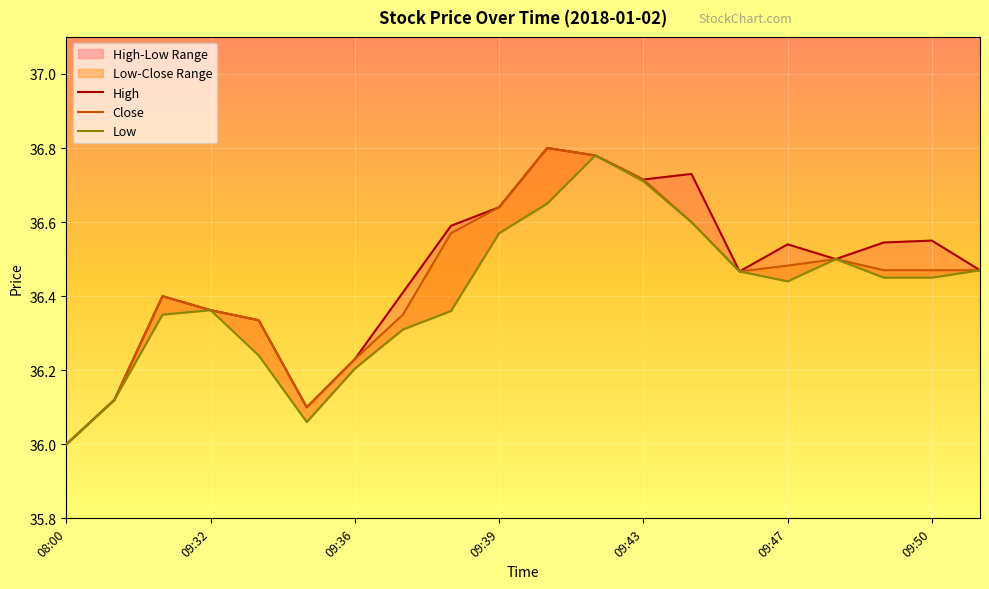

In Close, how many points are higher than both neighbors (excluding endpoints)?

3